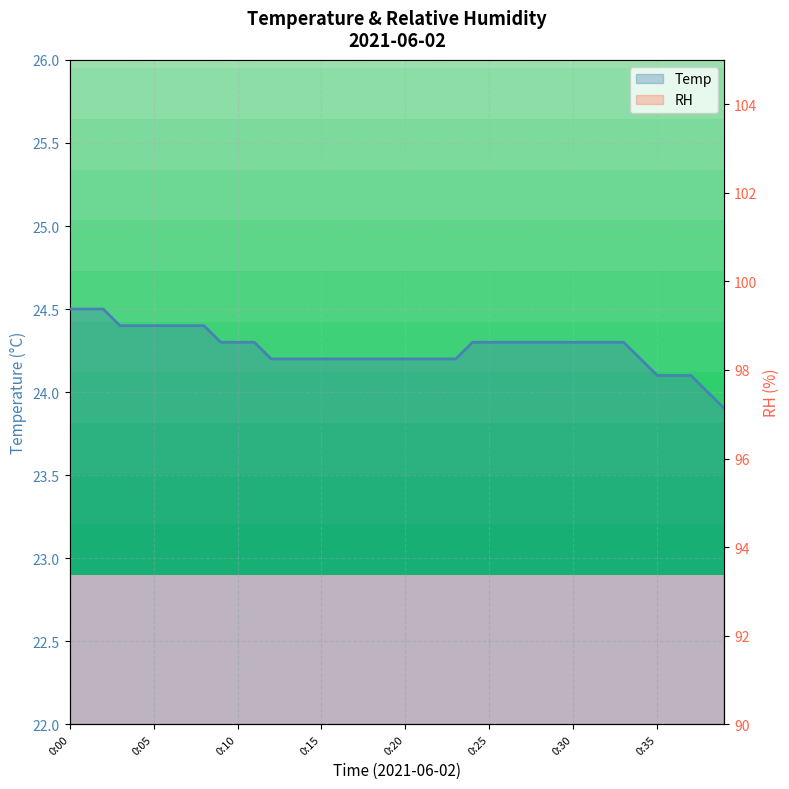

The value of RH at 0:03 is 100.0. True or false?

True